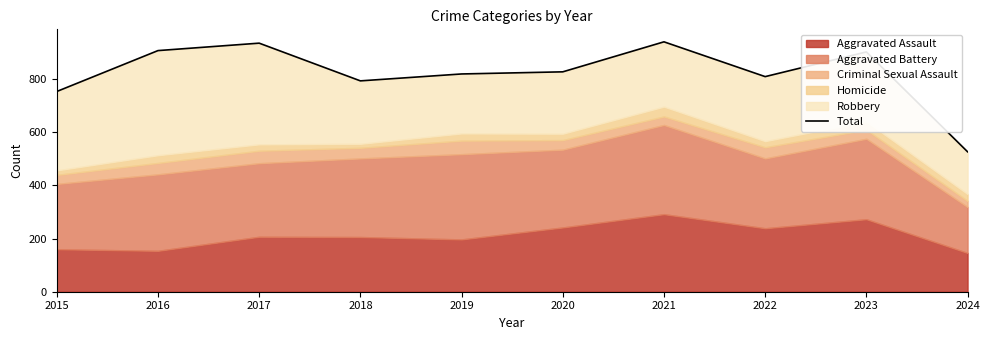

Where is the data nearest to the value 734?

2015